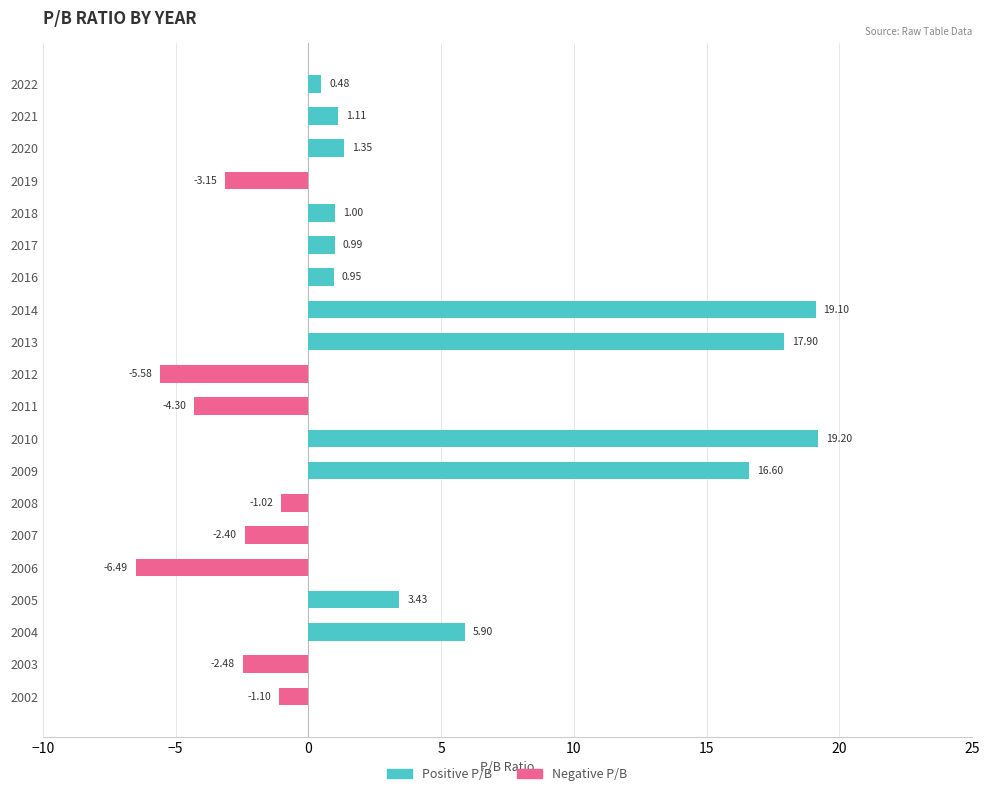

Reading left to right, what are all the values shown in this chart?

Positive P/B: 0.5	1.1	1.4	0.0	1.0	1.0	0.9	19.1	17.9	0.0	0.0	19.2	16.6	0.0	0.0	0.0	3.4	5.9	0.0	0.0
Negative P/B: 0.0	0.0	0.0	-3.1	0.0	0.0	0.0	0.0	0.0	-5.6	-4.3	0.0	0.0	-1.0	-2.4	-6.5	0.0	0.0	-2.5	-1.1